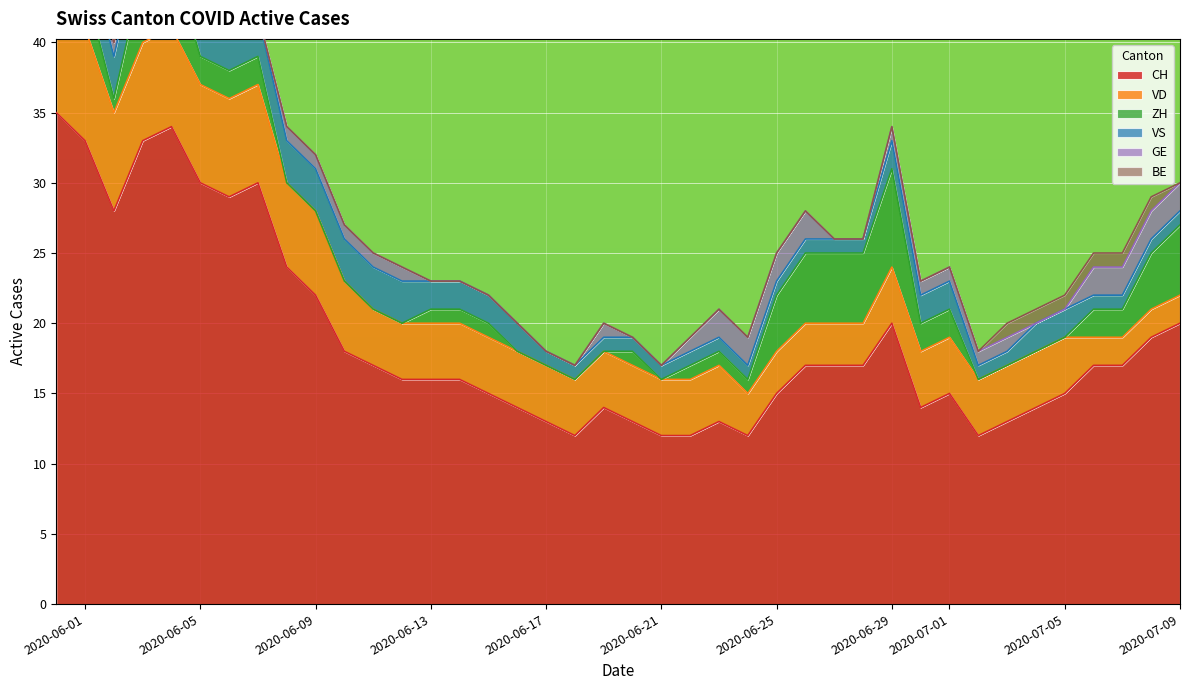

How many GE values are between 0 and 1?

6